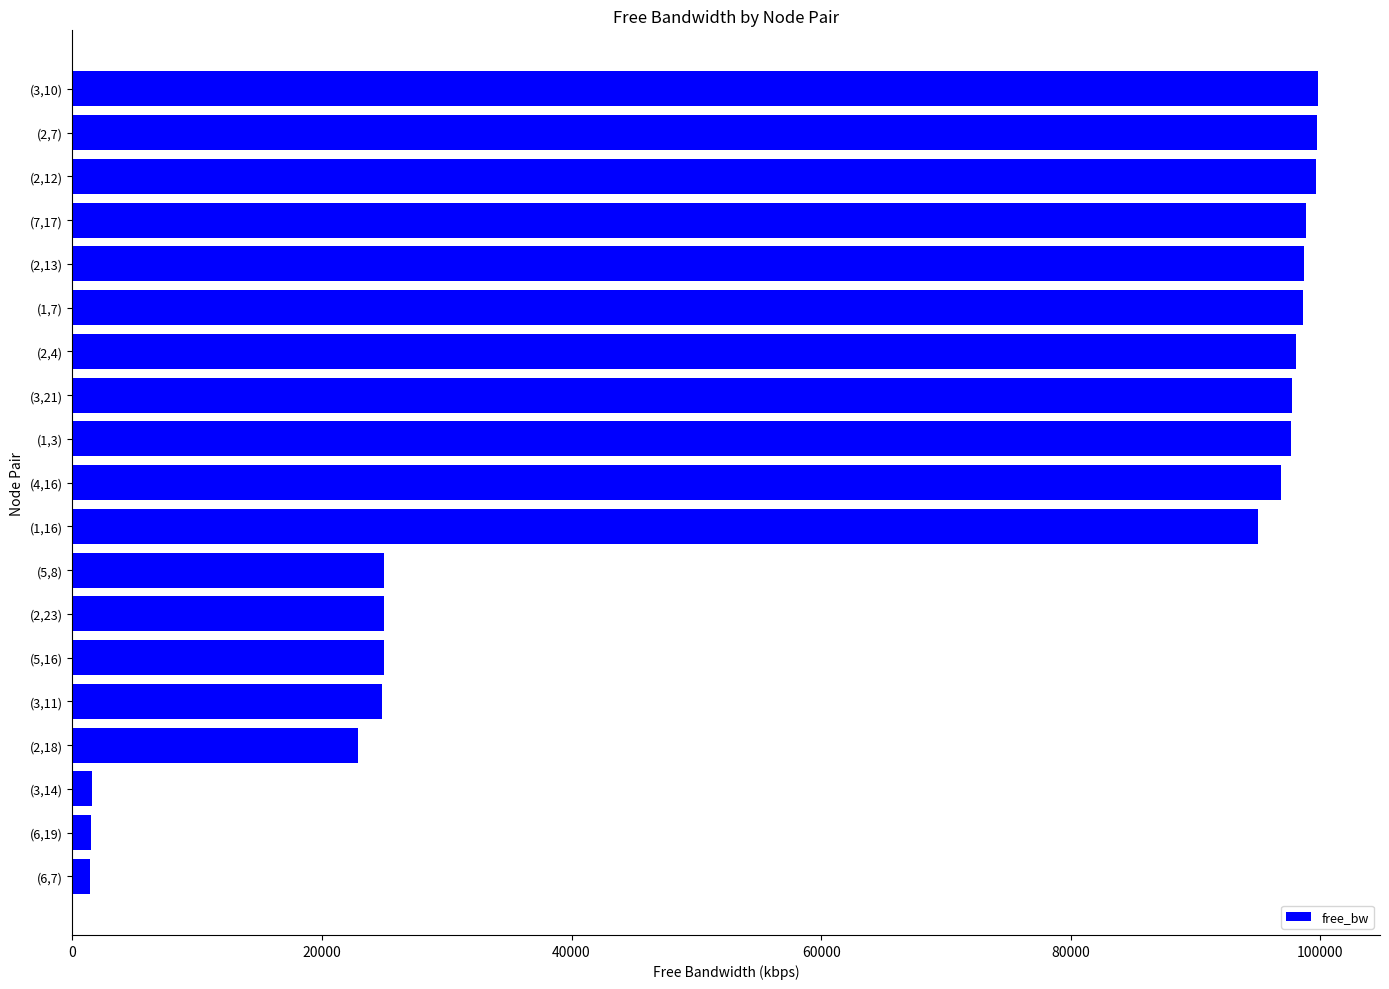

What is the sum of the values at (2,18) and (3,21)?

120607.4